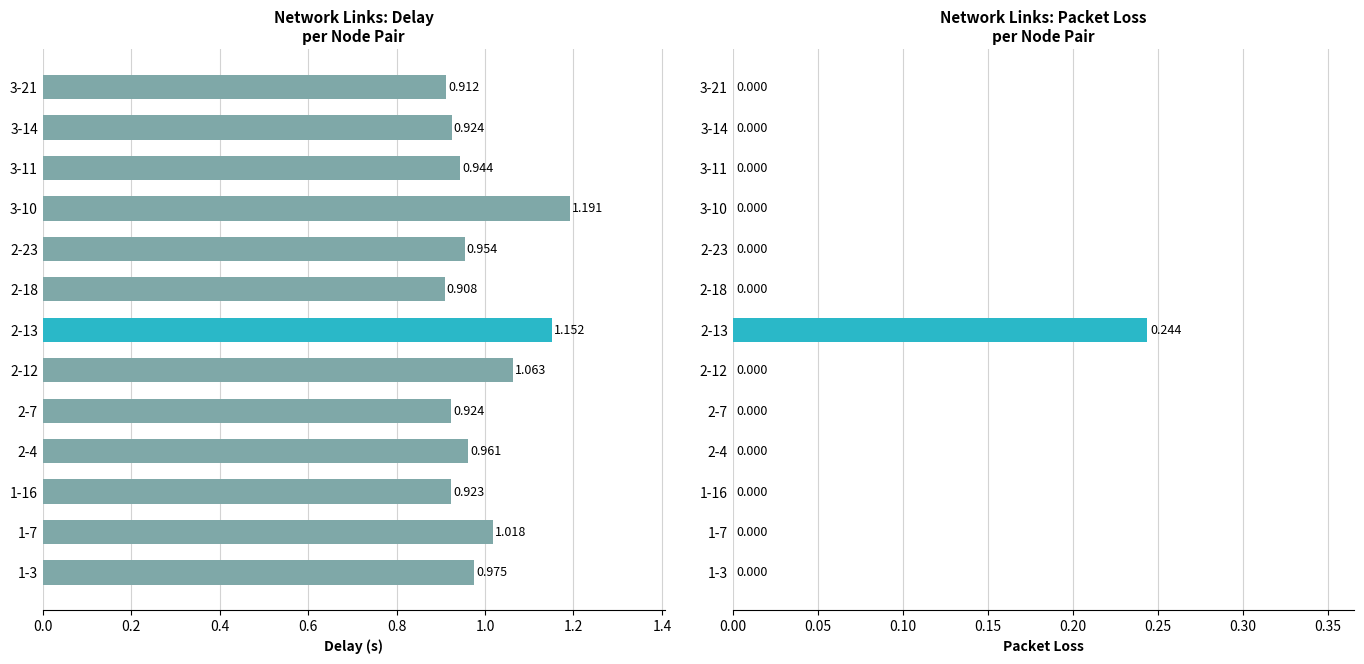

How many distinct data groups are displayed?

2